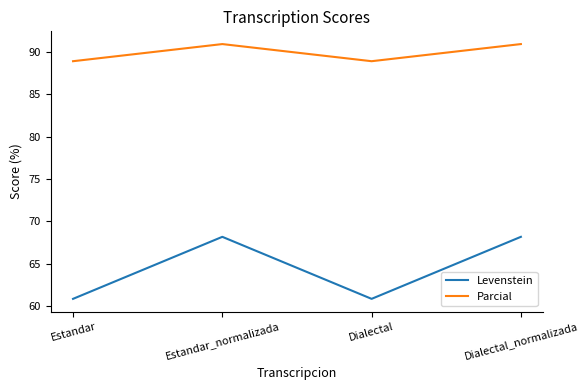

What is the sum of the Levenstein values at Estandar_normalizada and Dialectal?

129.1